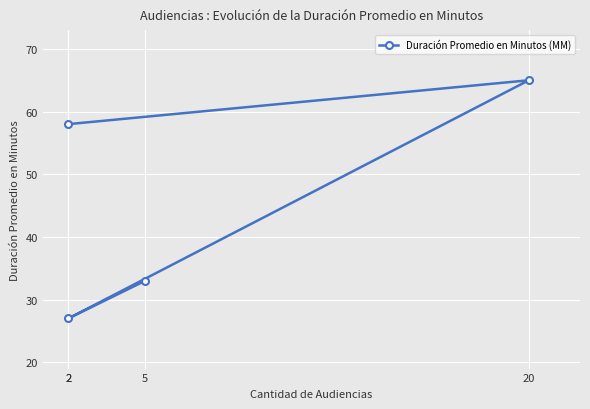

Approximately how many times larger is the value at 20 compared to 2?

2.4